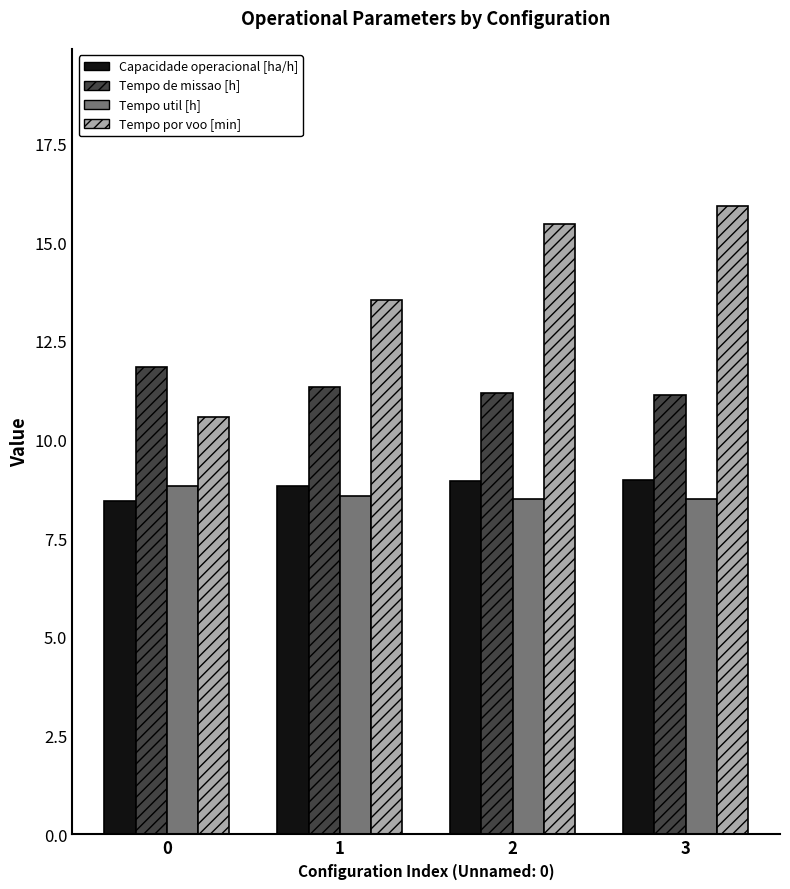

What is the difference between the highest and lowest values at 0?

3.4